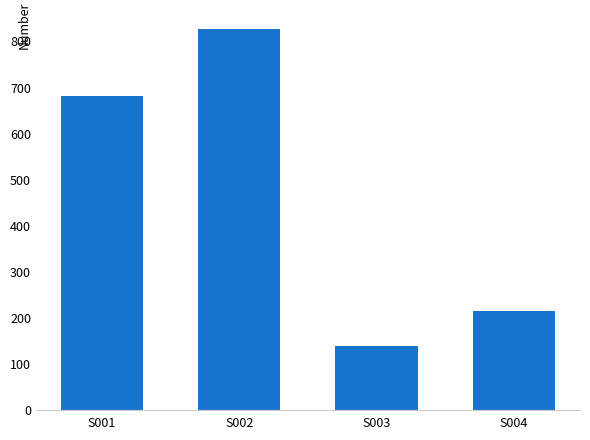

Rank the categories by value from lowest to highest.

S003, S004, S001, S002